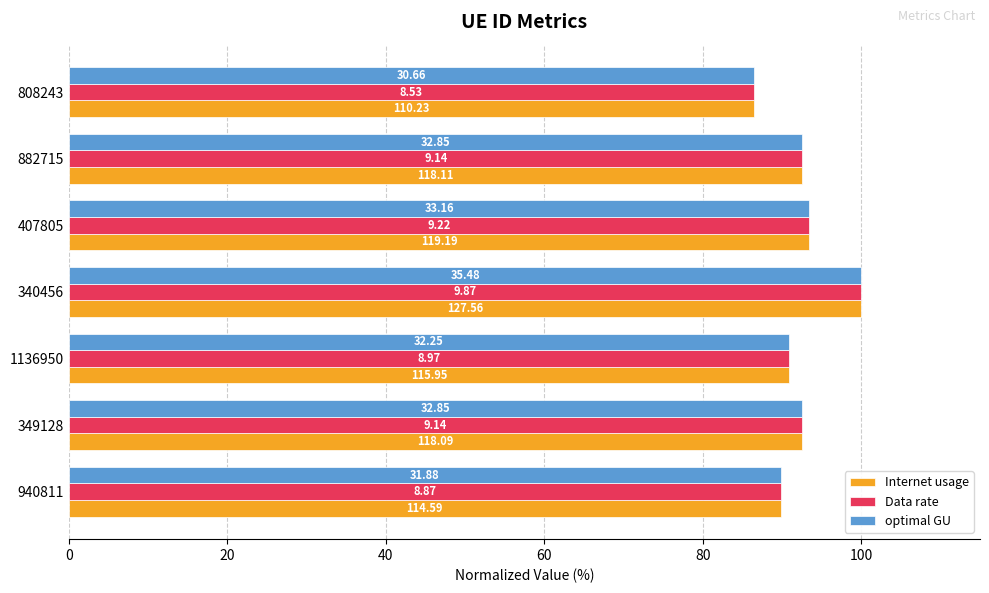

What are all the series names shown in the legend?

Internet usage, Data rate, optimal GU